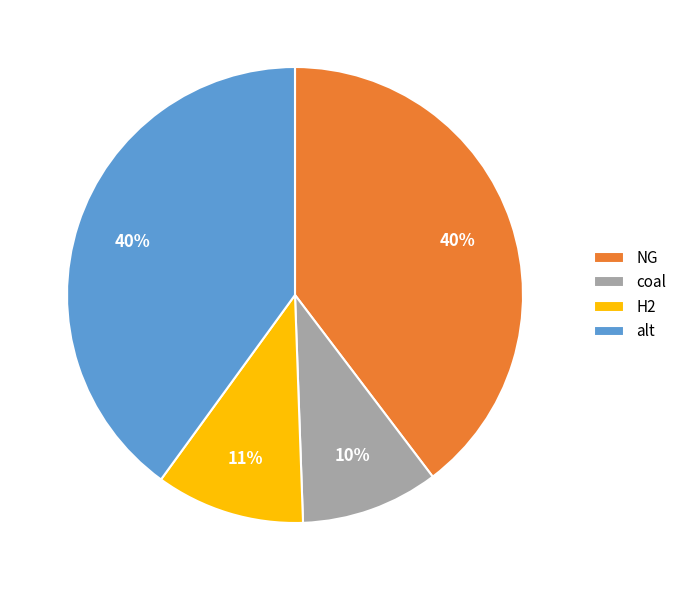

Is it true that H2 is 22% of the pie?

False